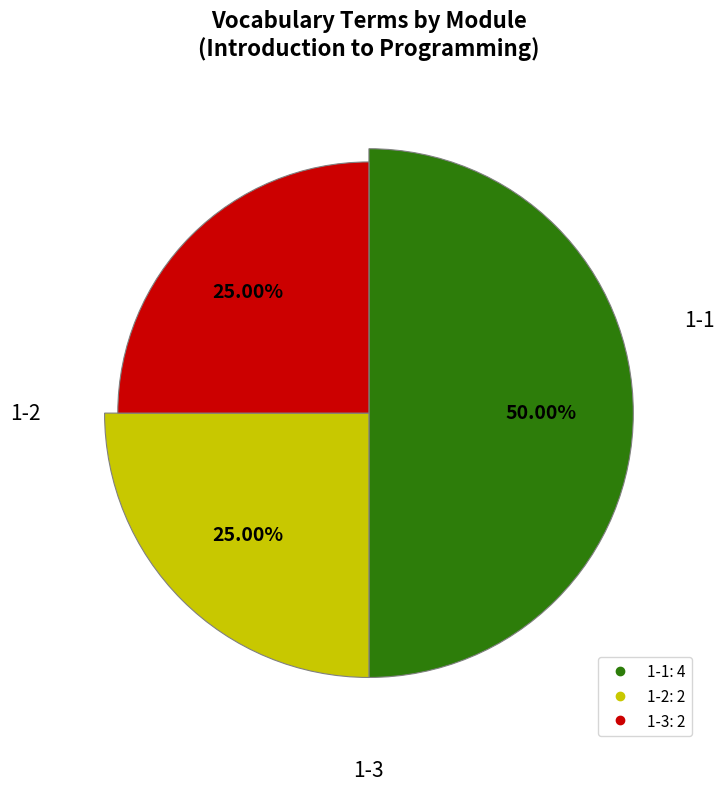

To the nearest percent, what portion does 1-1 represent?

50%